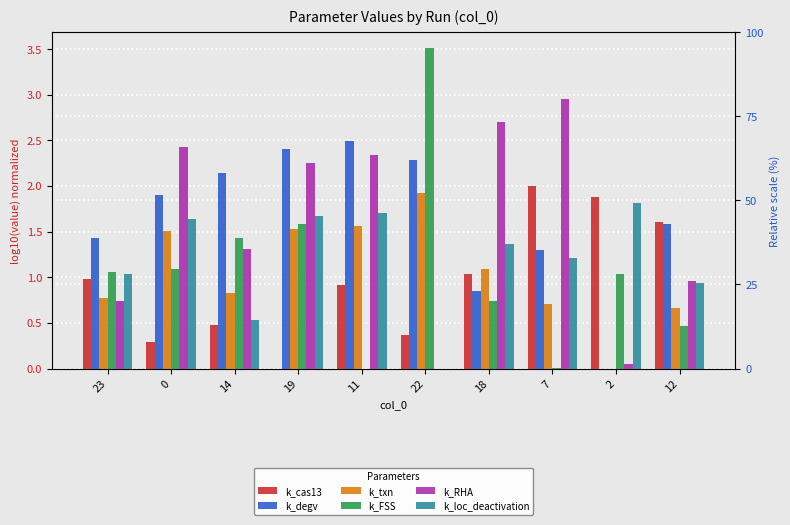

Which series changed the most between 14 and 2?

k_degv